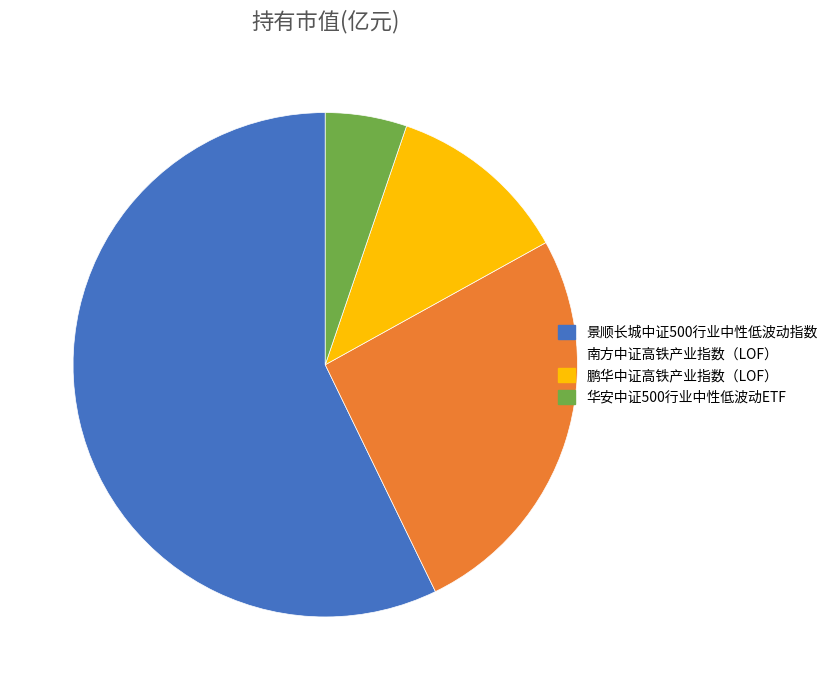

How many segments does this pie chart have?

4